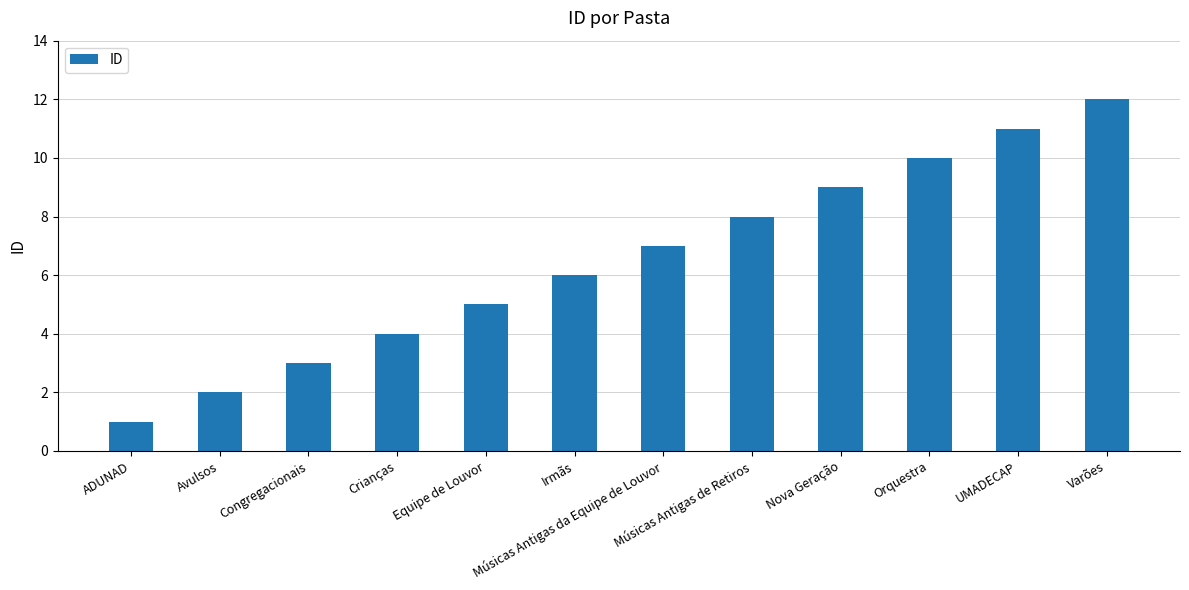

Reading left to right, list all the values displayed in this chart.

1	2	3	4	5	6	7	8	9	10	11	12